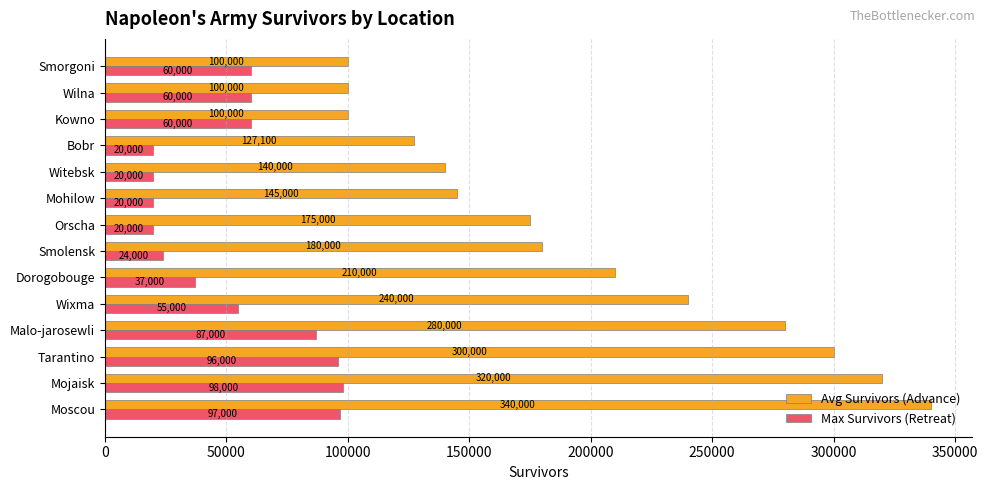

Which series has the widest spread of values?

Avg Survivors (Advance)